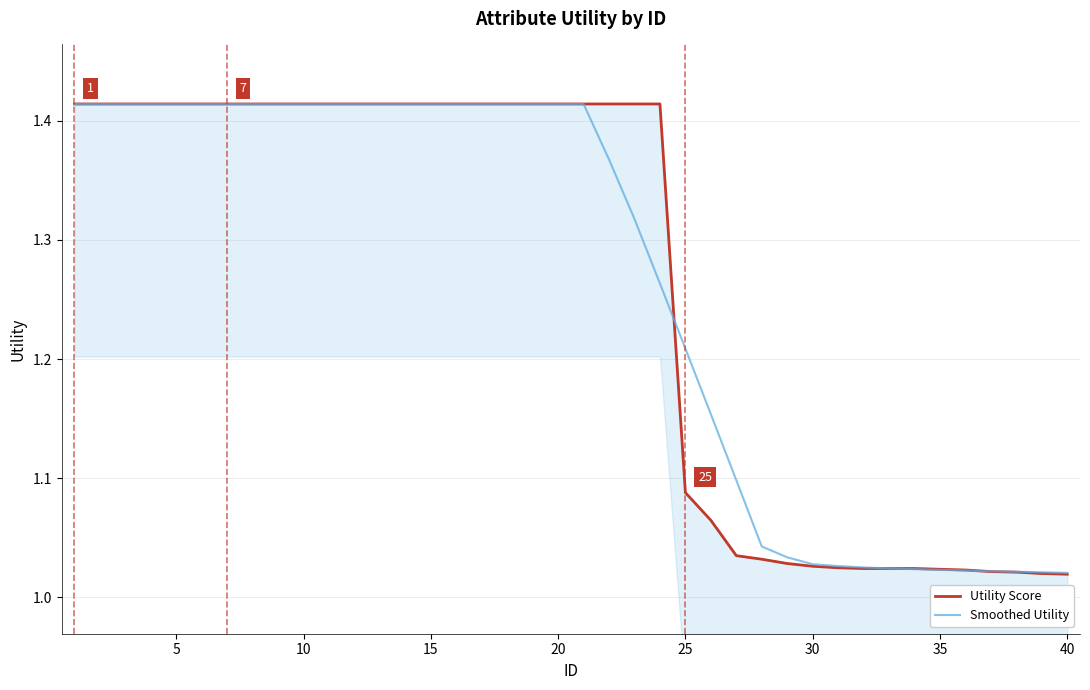

At which label is Smoothed Utility closest to 1?

40